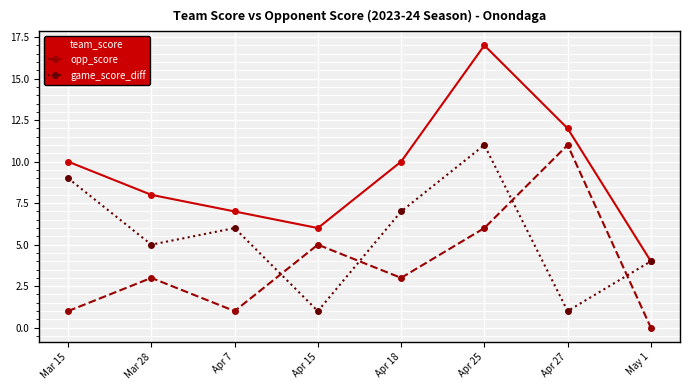

What is the average value of the game_score_diff series?

6